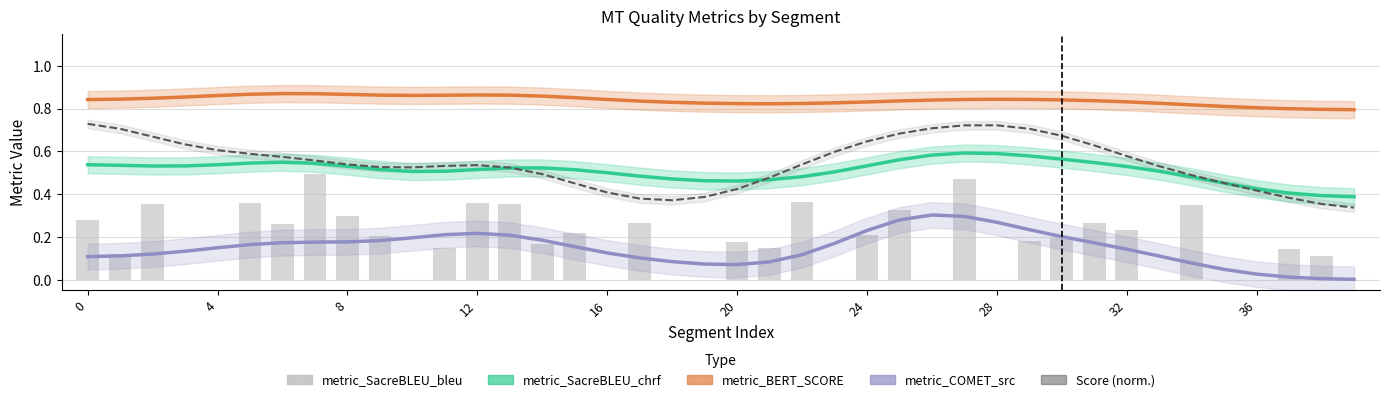

What is the total value across all series at 17?

2.1